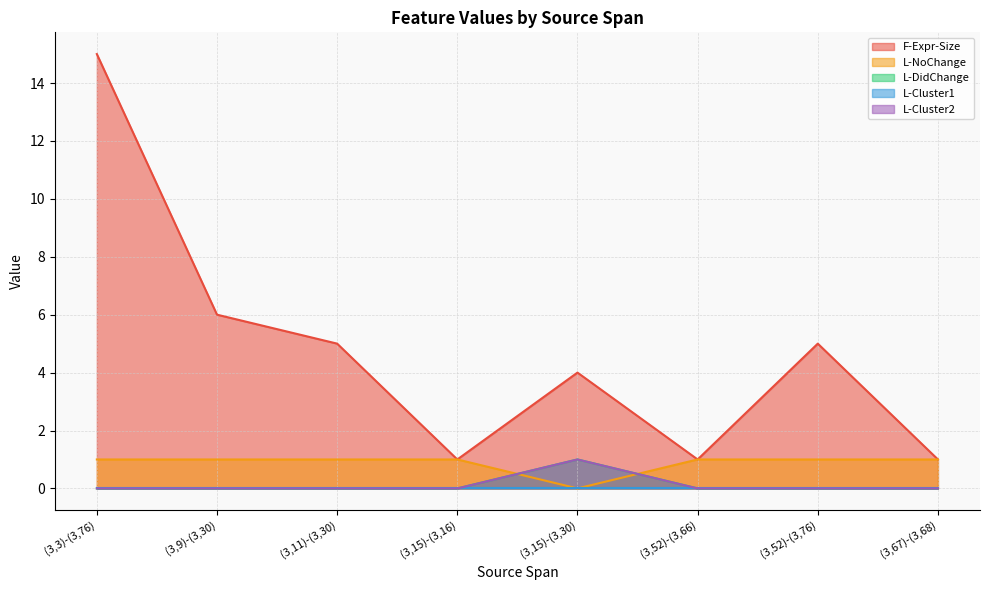

Which series has the widest spread of values?

F-Expr-Size